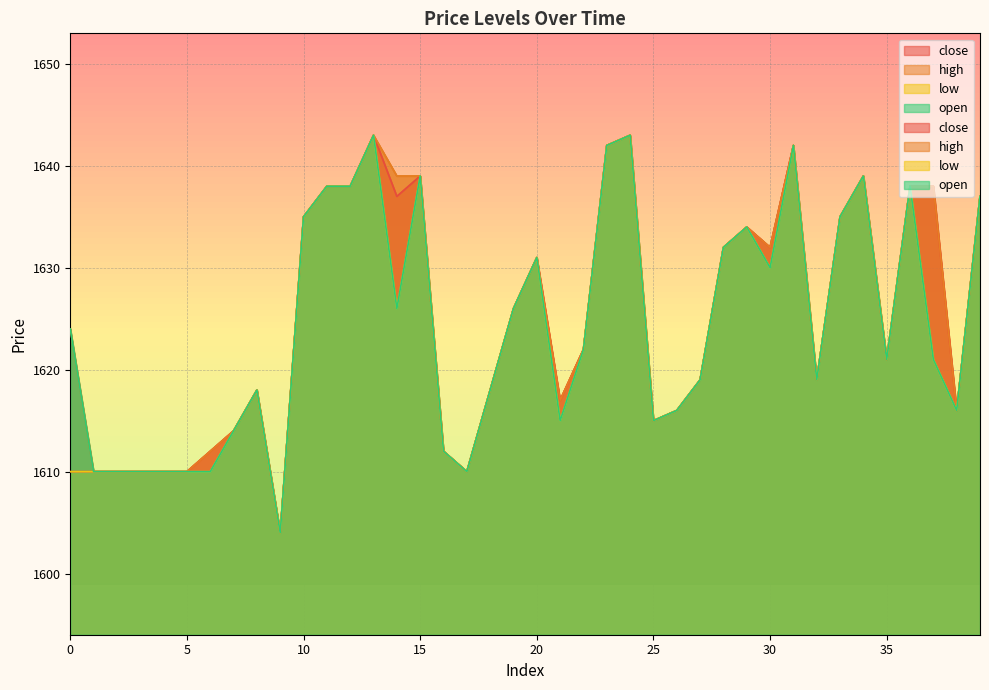

Which series has the largest total across all categories?

high